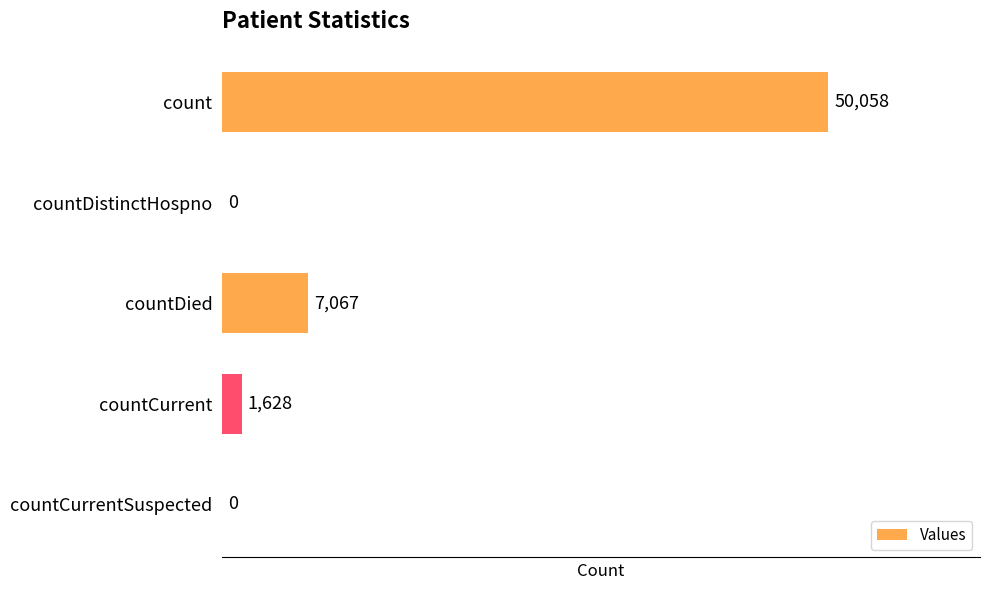

Reading bottom to top, transcribe all the data shown in this chart.

countCurrentSuspected=0	countCurrent=1628	countDied=7067	countDistinctHospno=0	count=50058